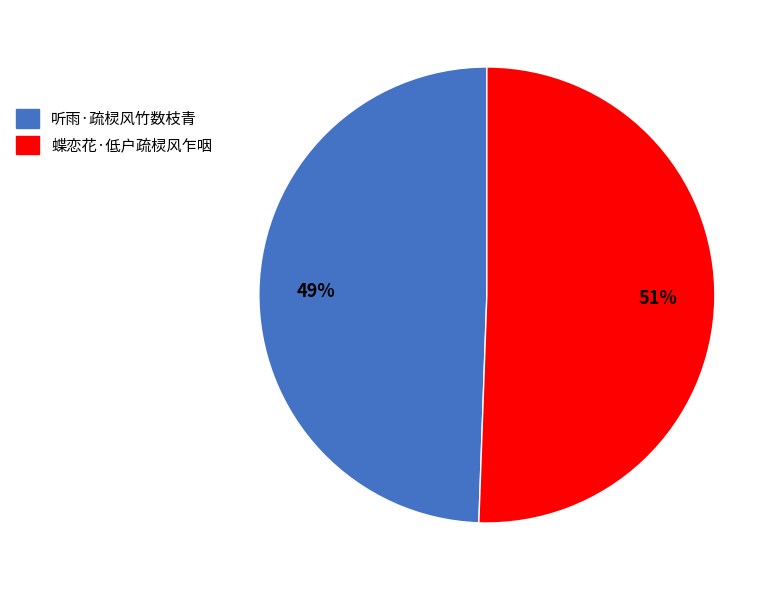

Is it true that 蝶恋花·低户疏棂风乍咽 is 51% of the pie?

True